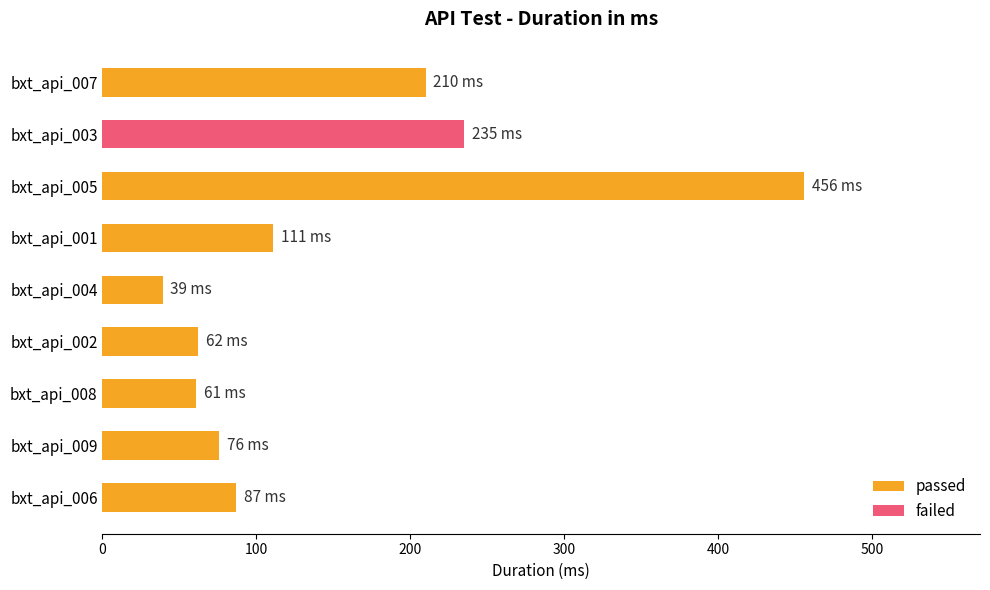

Which category has the highest value in the passed series?

bxt_api_005